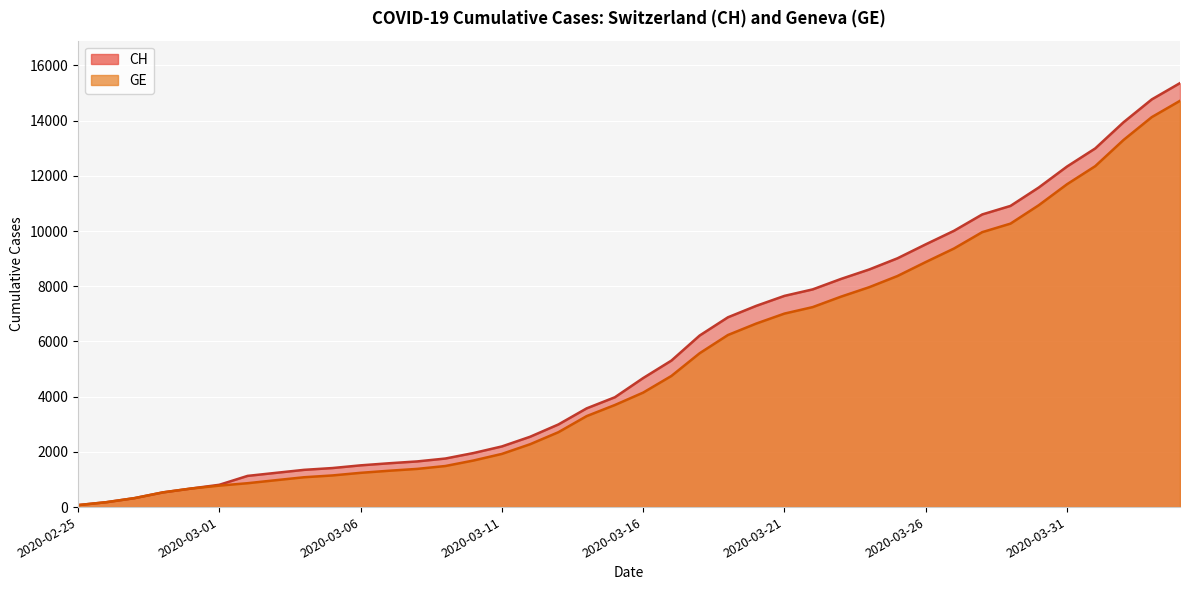

True or false: GE has a value of 220 at 2020-03-03.

False